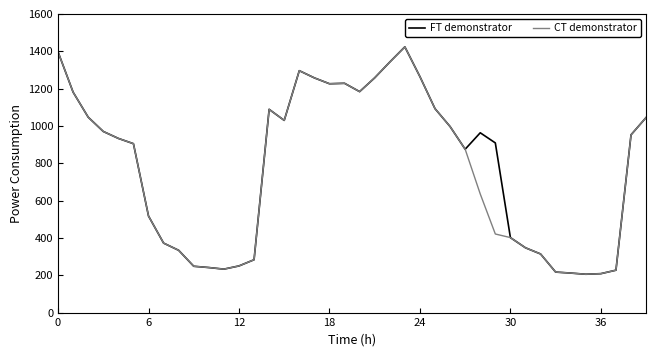

What is the minimum value shown in the chart?

205.4